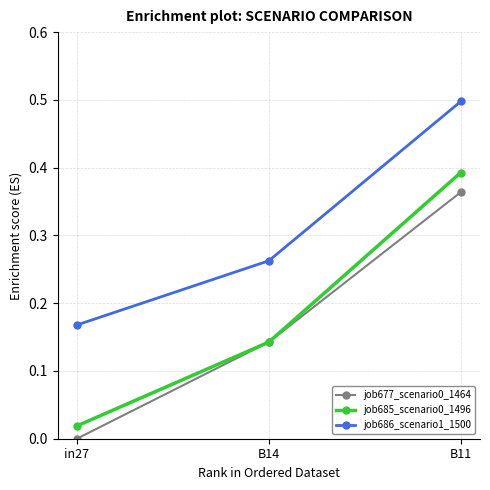

List the labels in order of job685_scenario0_1496 value, largest first.

B11, B14, in27